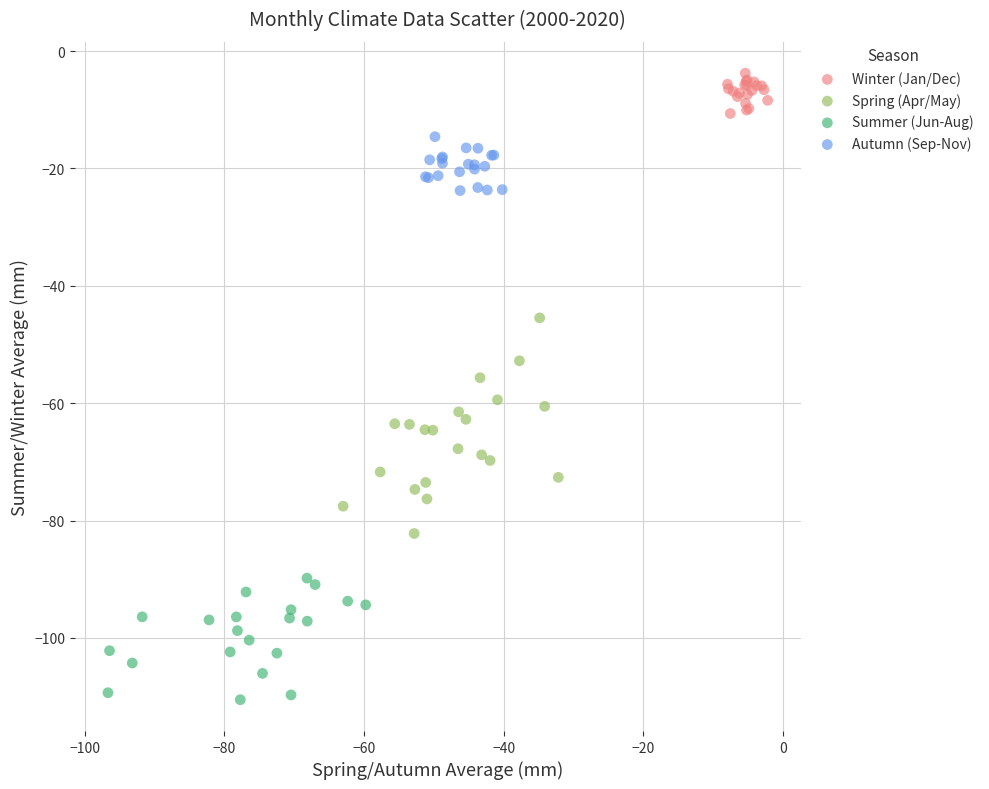

Which series contains the lowest Y value?

Summer (Jun-Aug)